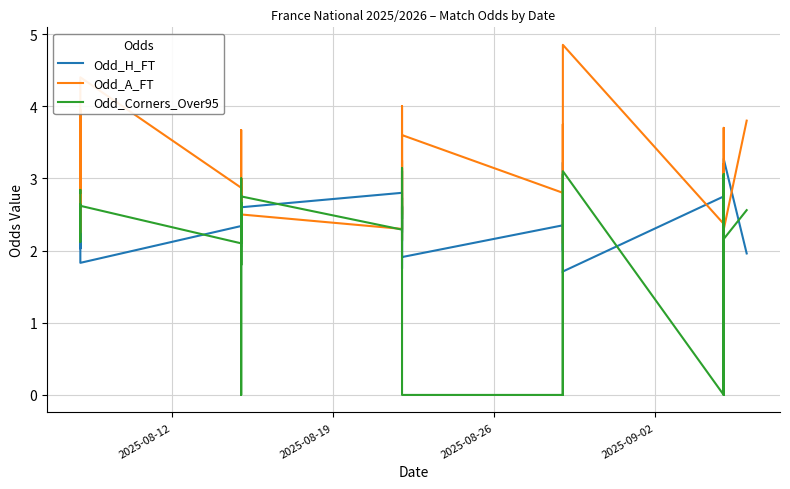

What is the value of the Odd_H_FT point at the 19th from the left?

1.8